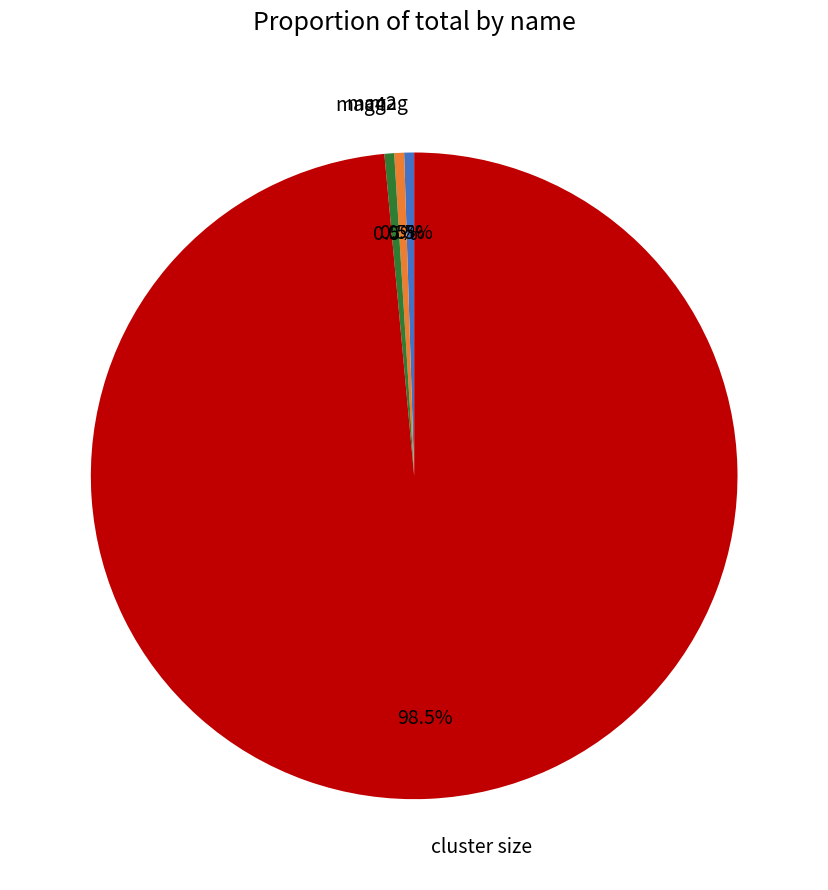

Count the number of slices in the pie.

4